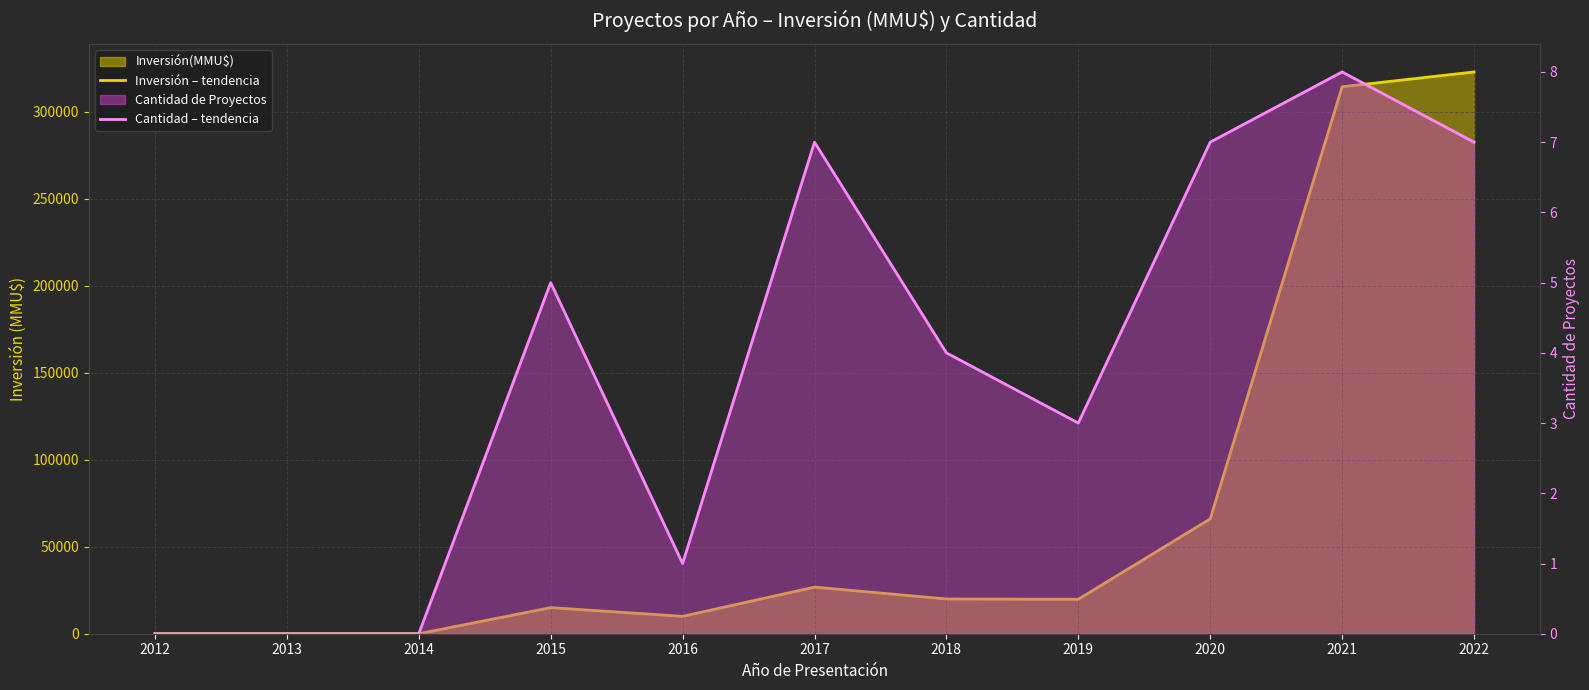

Which category has the lowest value across all series?

2012